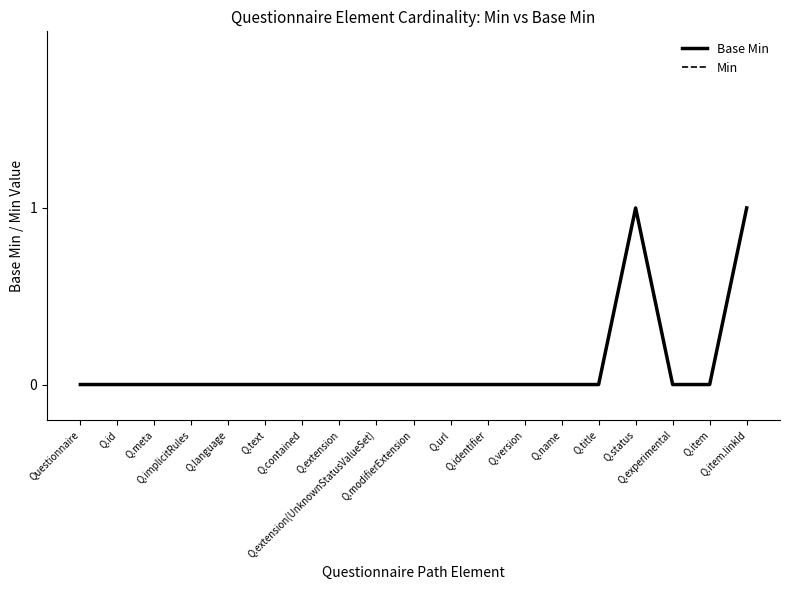

At which category is the sum across all series the highest?

Q.status